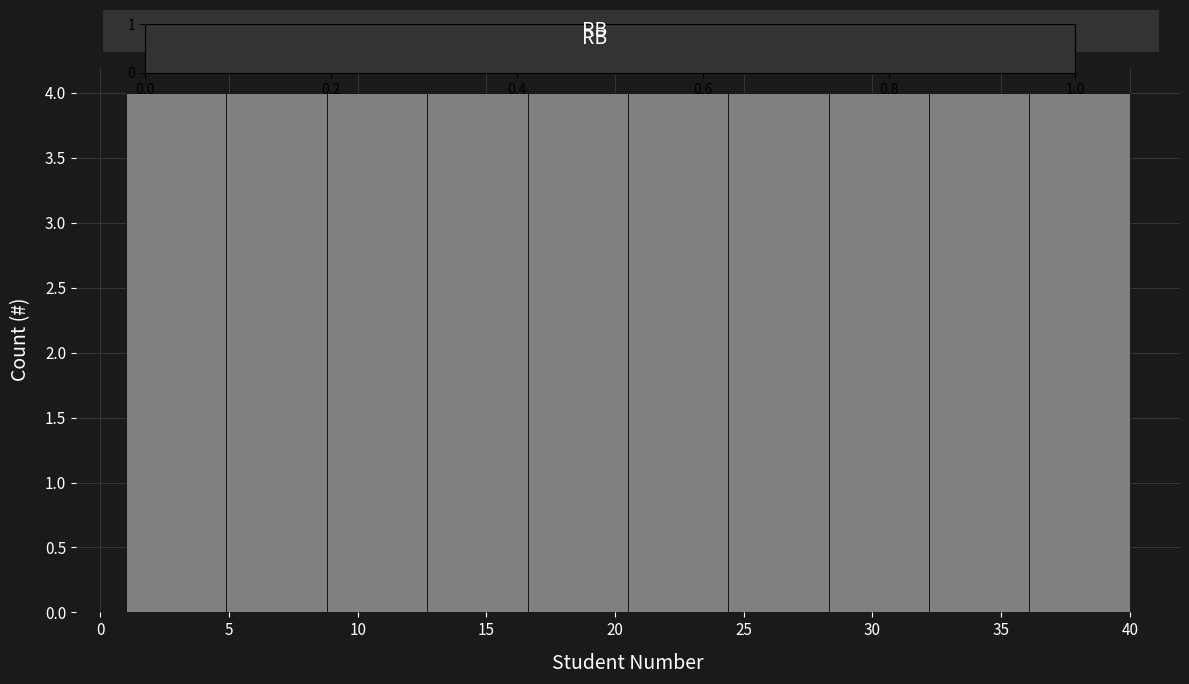

Reading left to right, list every bar in this chart as the range it spans on the x-axis followed by its height. Neither the bar edges nor the heights are printed on the chart, so give them approximately, as read against the axes.

1.0 to 4.9: 4
4.9 to 8.8: 4
8.8 to 12.7: 4
12.7 to 16.6: 4
16.6 to 20.5: 4
20.5 to 24.4: 4
24.4 to 28.3: 4
28.3 to 32.2: 4
32.2 to 36.1: 4
36.1 to 40.0: 4